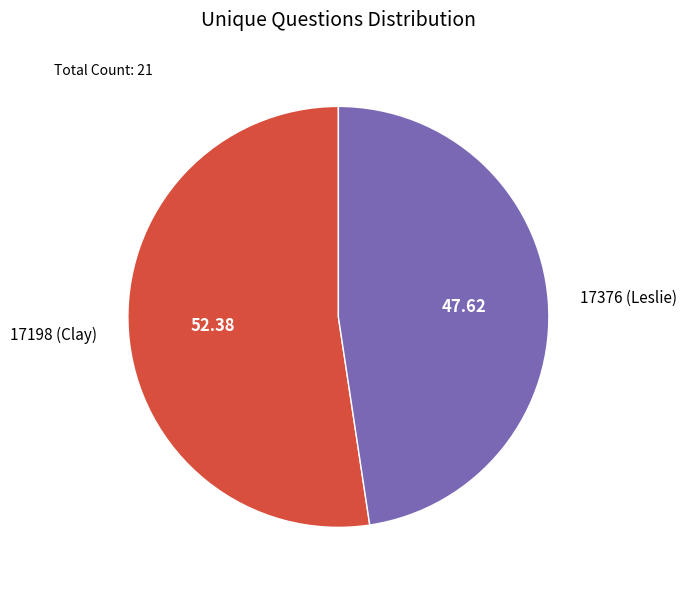

How many segments does this pie chart have?

2